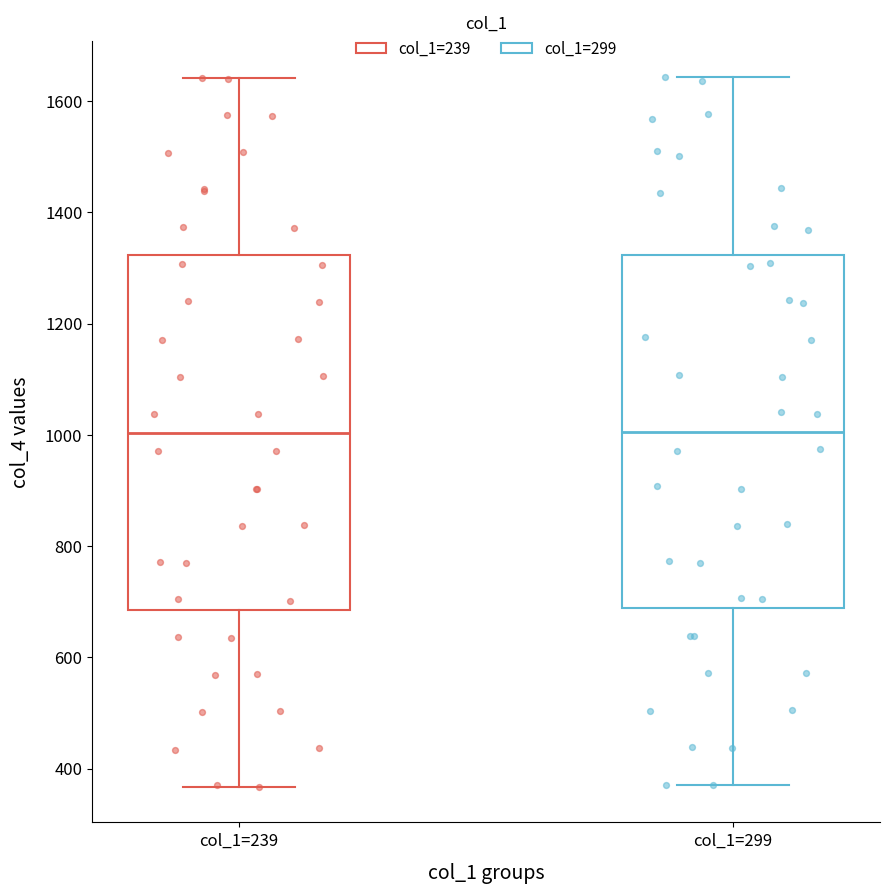

Reading left to right, transcribe this box plot: for each box, give where its median line is, the range the box spans, and where its two whiskers end, as read against the y-axis. The values are not printed on the chart, so give them approximately, as read against the axis.

col_1=239: median 1000, box 680 to 1320, whiskers 360 to 1640
col_1=299: median 1000, box 680 to 1320, whiskers 380 to 1640